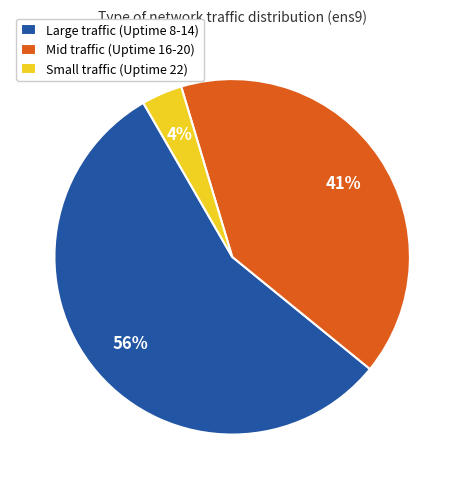

What is the ratio of the value at Large traffic (Uptime 8-14) to the value at Mid traffic (Uptime 16-20)?

1.4